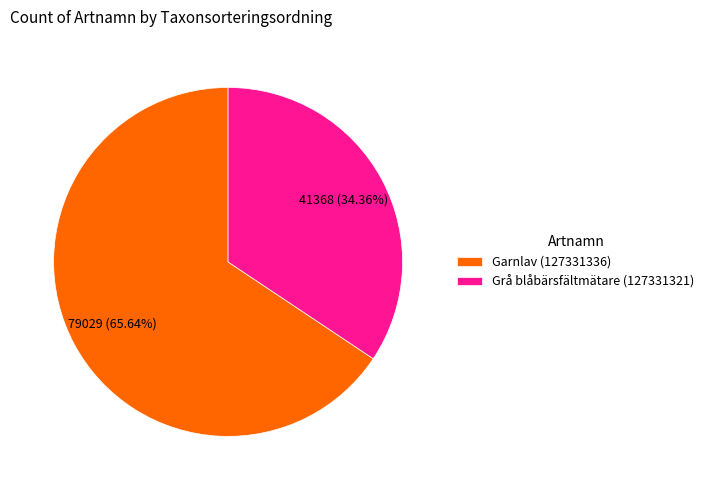

Is Grå blåbärsfältmätare (127331321) the majority of the pie?

No